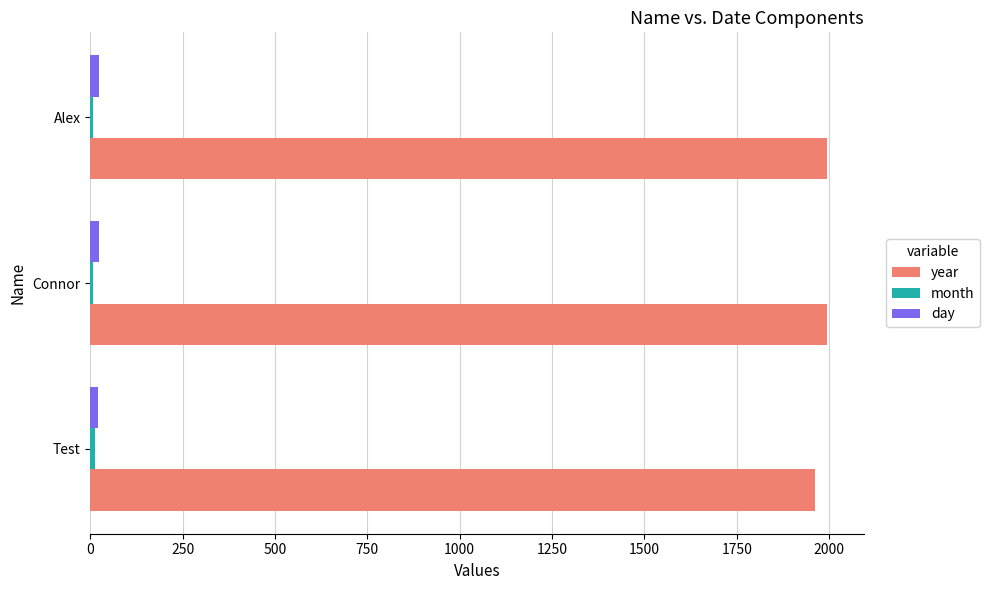

What is the highest value of the year series?

1995